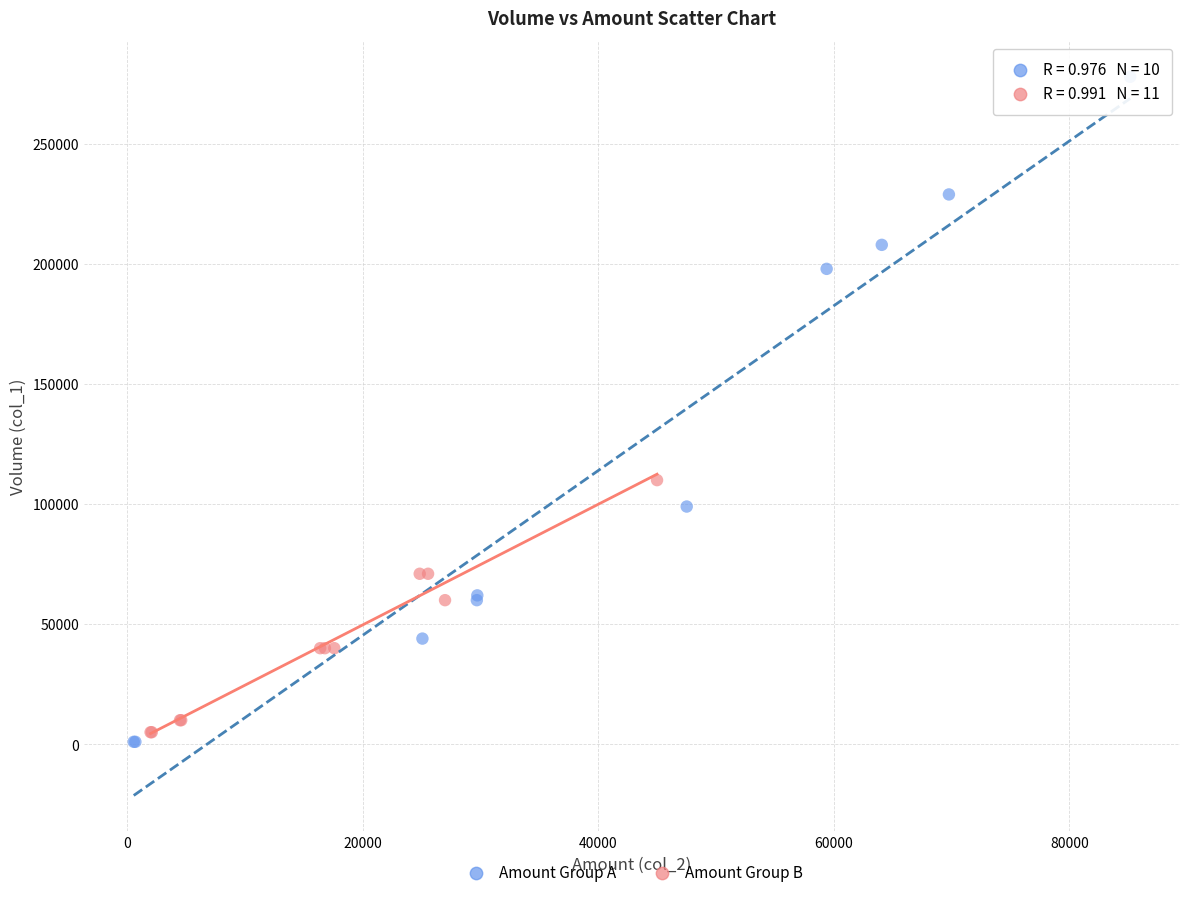

Which series has the largest Y range (max minus min)?

Amount Group A